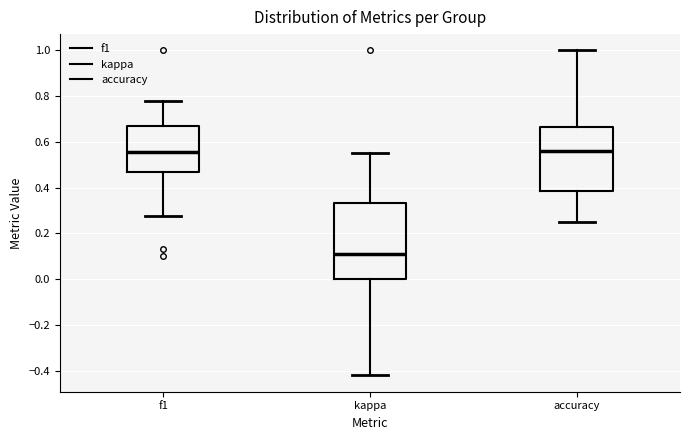

Which box is the tallest, from its lower edge to its upper edge?

kappa